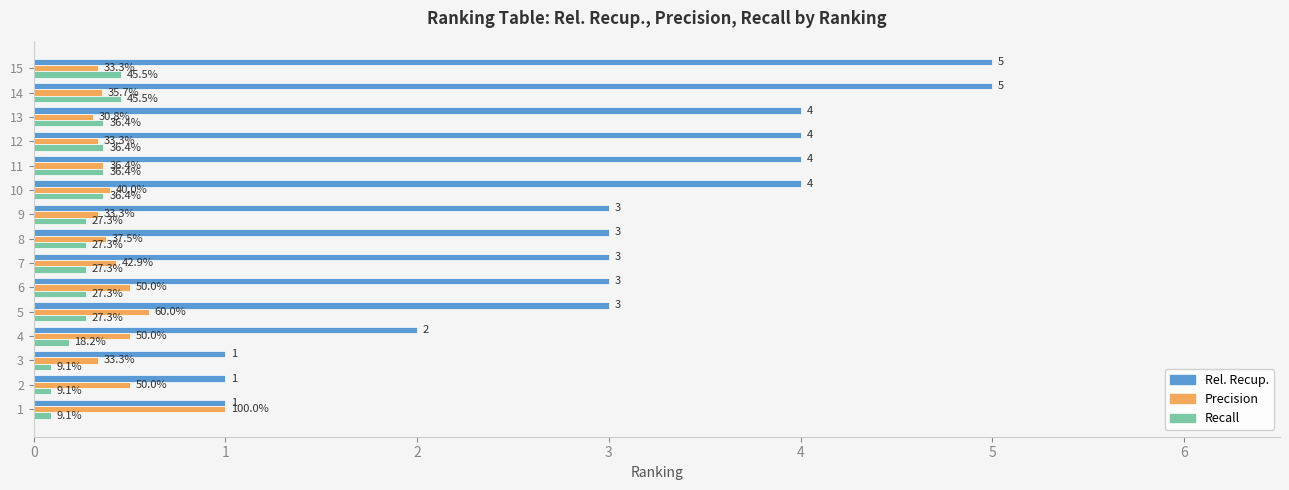

Reading left to right, list all the values displayed in this chart.

Rel. Recup.: 1.0	1.0	1.0	2.0	3.0	3.0	3.0	3.0	3.0	4.0	4.0	4.0	4.0	5.0	5.0
Precision: 1.0	0.5	0.3	0.5	0.6	0.5	0.4	0.4	0.3	0.4	0.4	0.3	0.3	0.4	0.3
Recall: 0.1	0.1	0.1	0.2	0.3	0.3	0.3	0.3	0.3	0.4	0.4	0.4	0.4	0.5	0.5